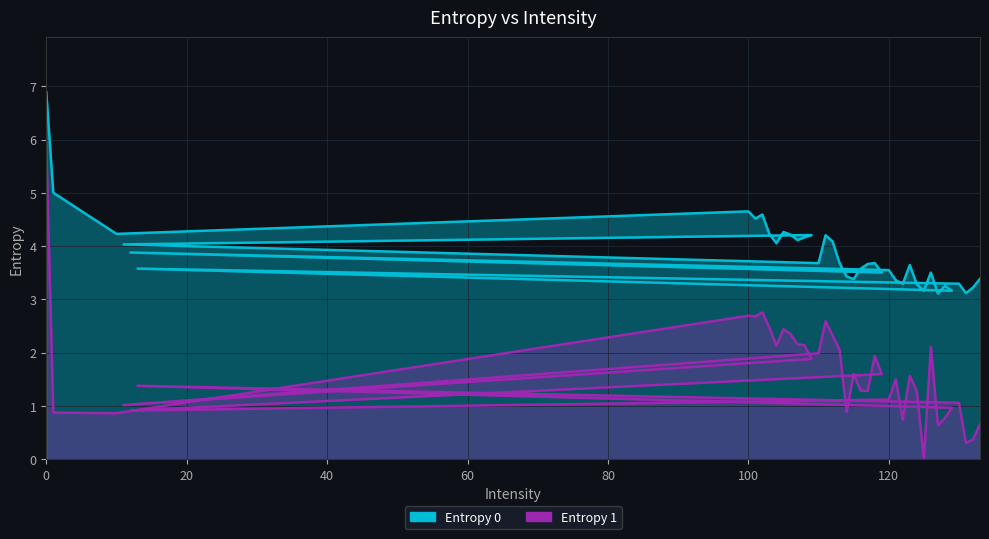

Which series changed the most between 104 and 107?

Entropy 0